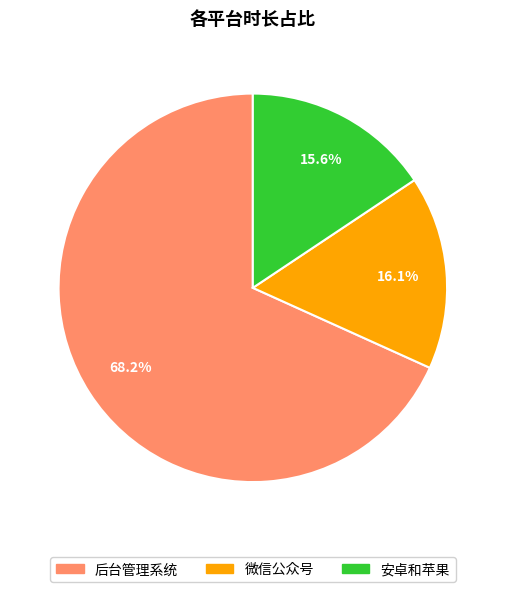

To the nearest percent, what percentage of the pie is 微信公众号?

16%